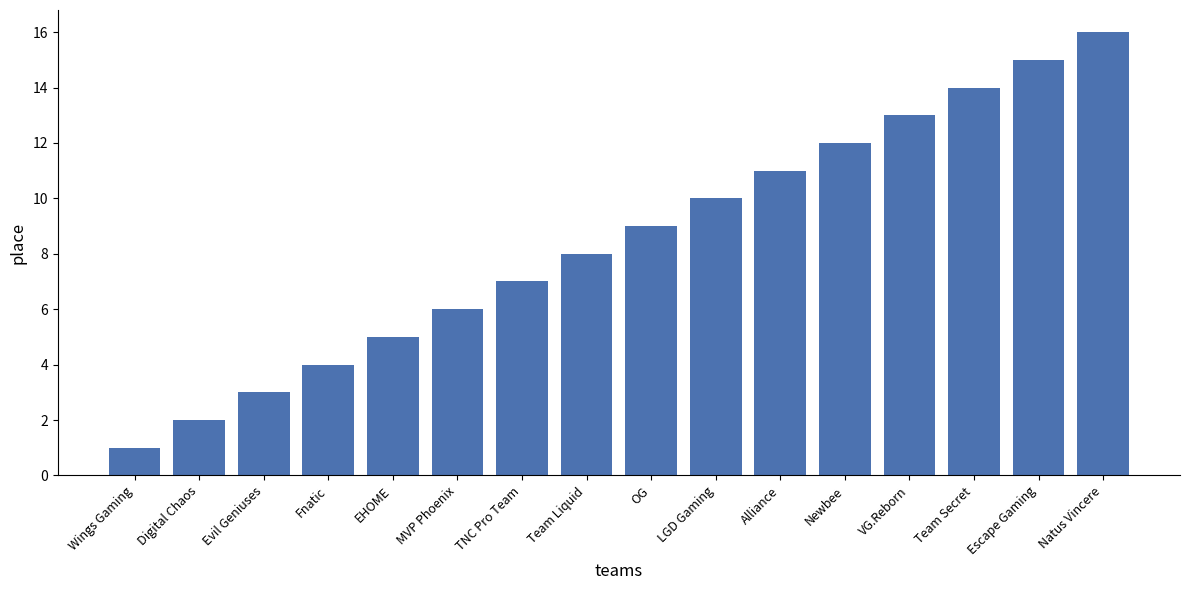

Reading left to right, transcribe all the data shown in this chart.

Wings Gaming=1	Digital Chaos=2	Evil Geniuses=3	Fnatic=4	EHOME=5	MVP Phoenix=6	TNC Pro Team=7	Team Liquid=8	OG=9	LGD Gaming=10	Alliance=11	Newbee=12	VG.Reborn=13	Team Secret=14	Escape Gaming=15	Natus Vincere=16